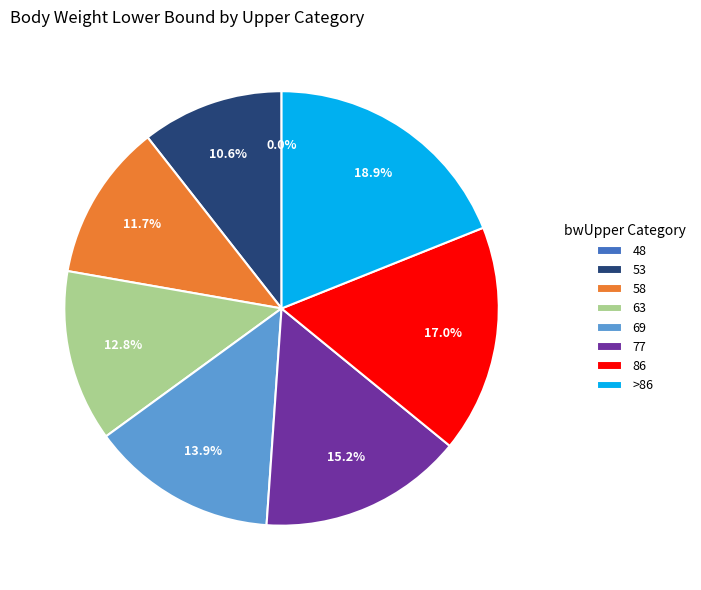

What percentage do 77 and 86 together represent?

32.2%